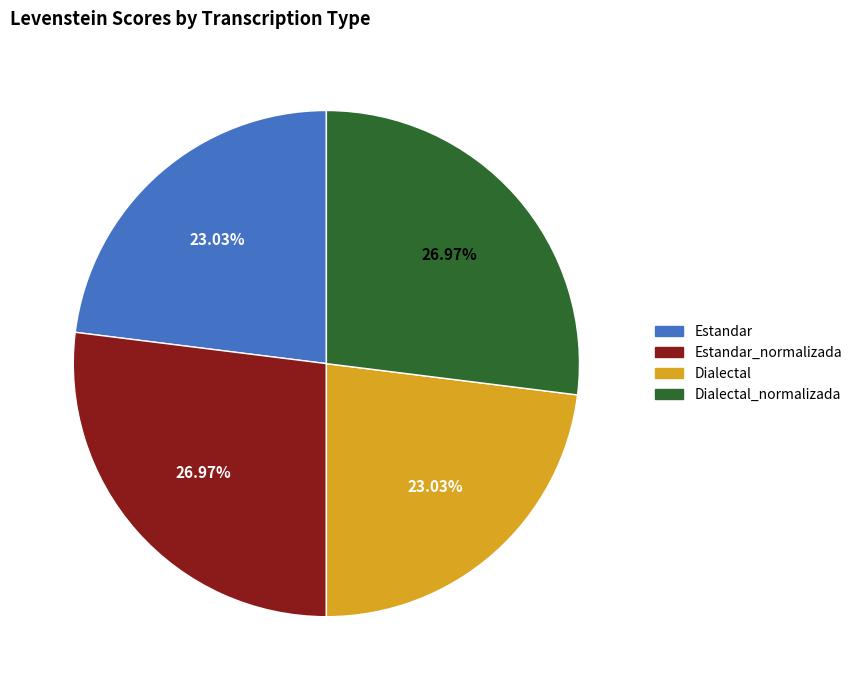

True or false: Dialectal_normalizada accounts for 19% of the total.

False